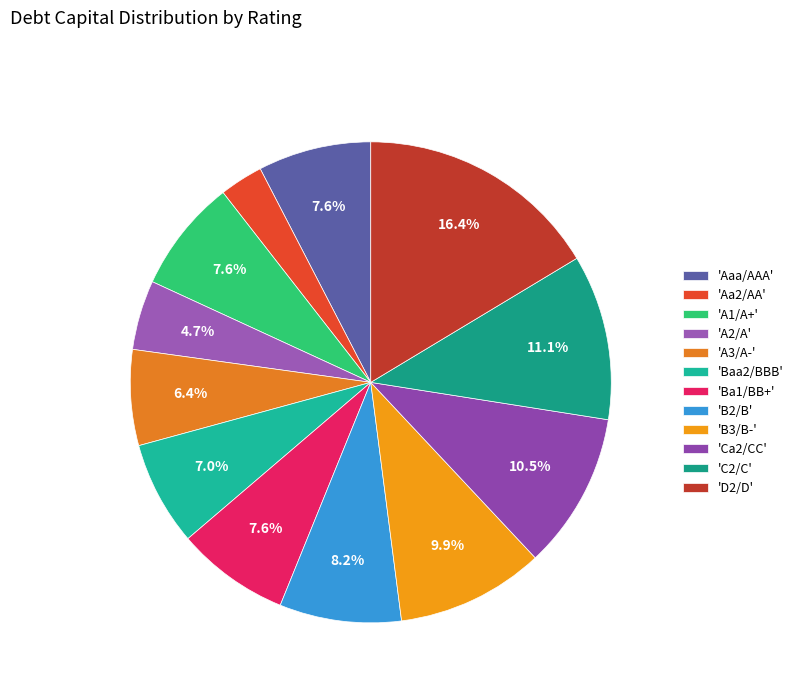

What is the largest slice in the pie chart?

'D2/D'